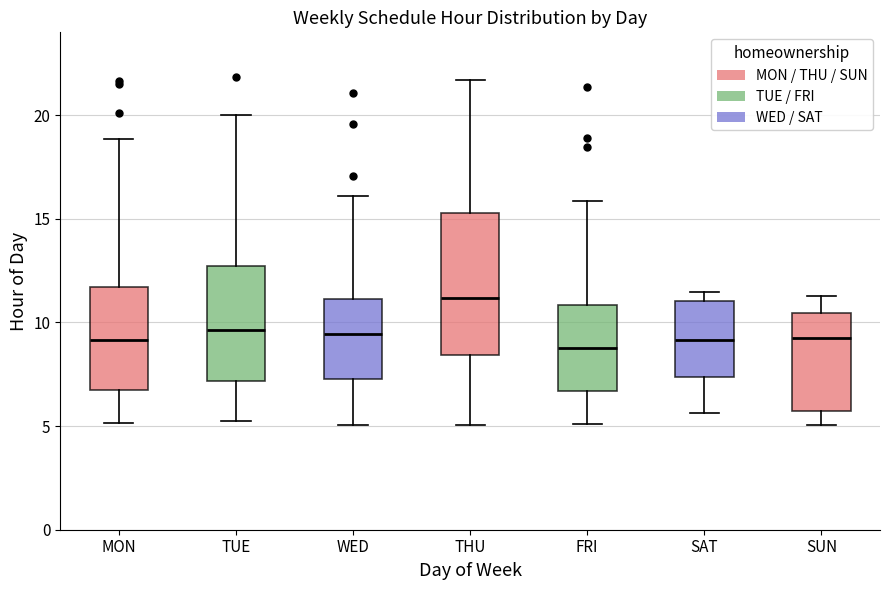

Reading left to right, transcribe this box plot: for each box, give where its median line is, the range the box spans, and where its two whiskers end, as read against the y-axis. The values are not printed on the chart, so give them approximately, as read against the axis.

MON: median 9.0, box 7.0 to 11.5, whiskers 5.0 to 19.0
TUE: median 9.5, box 7.0 to 12.5, whiskers 5.0 to 20.0
WED: median 9.5, box 7.5 to 11.0, whiskers 5.0 to 16.0
THU: median 11.0, box 8.5 to 15.5, whiskers 5.0 to 21.5
FRI: median 9.0, box 6.5 to 11.0, whiskers 5.0 to 16.0
SAT: median 9.0, box 7.5 to 11.0, whiskers 5.5 to 11.5
SUN: median 9.0, box 5.5 to 10.5, whiskers 5.0 to 11.5